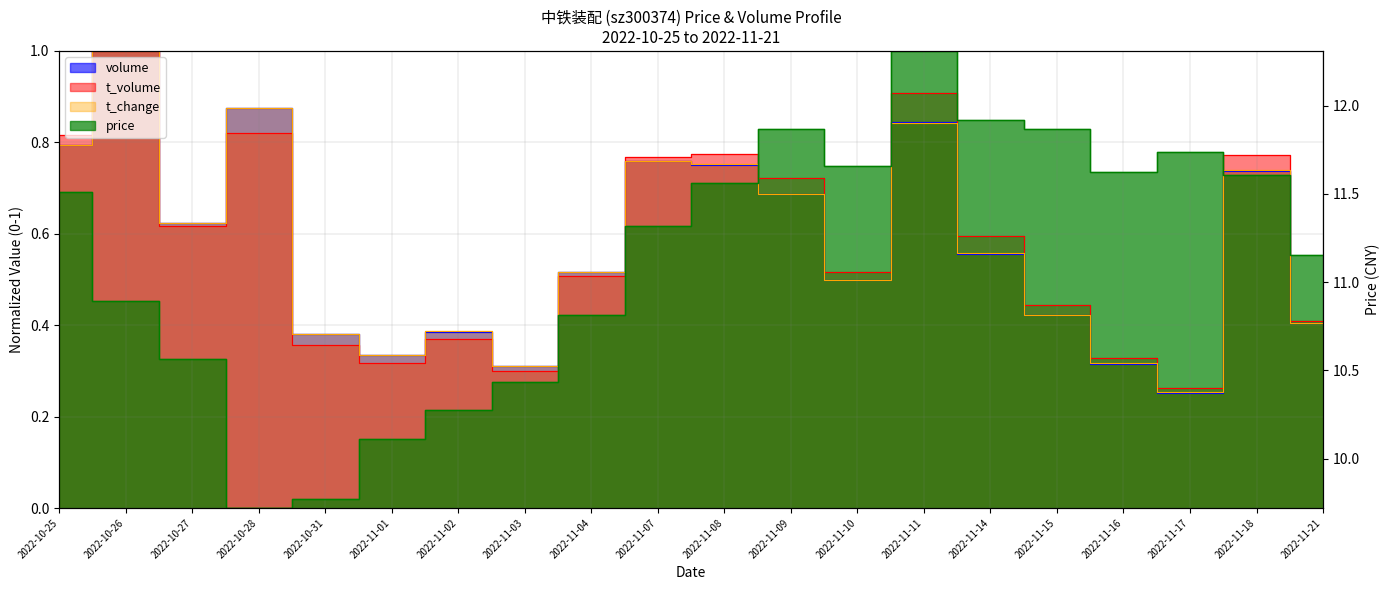

Is it true that volume equals 1.2 at 2022-11-07?

False